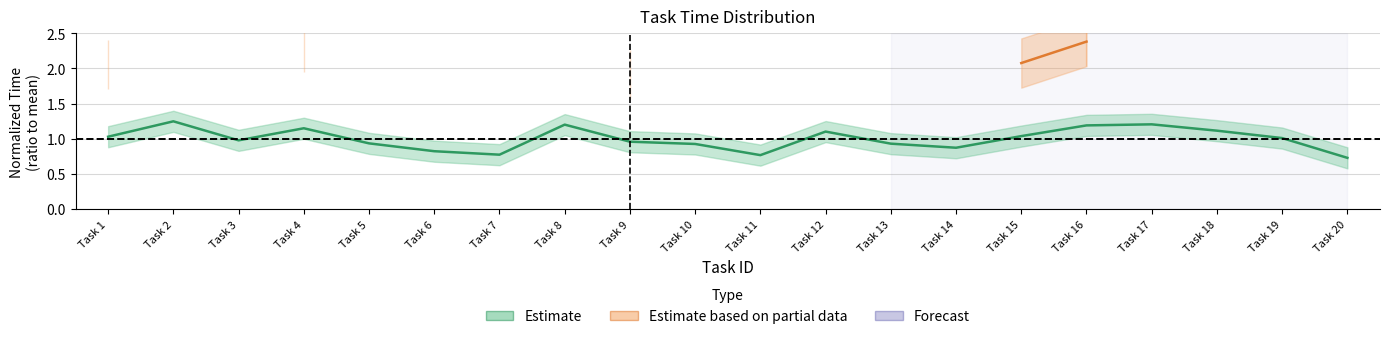

What is the value of the 12th point from the left?

1.1